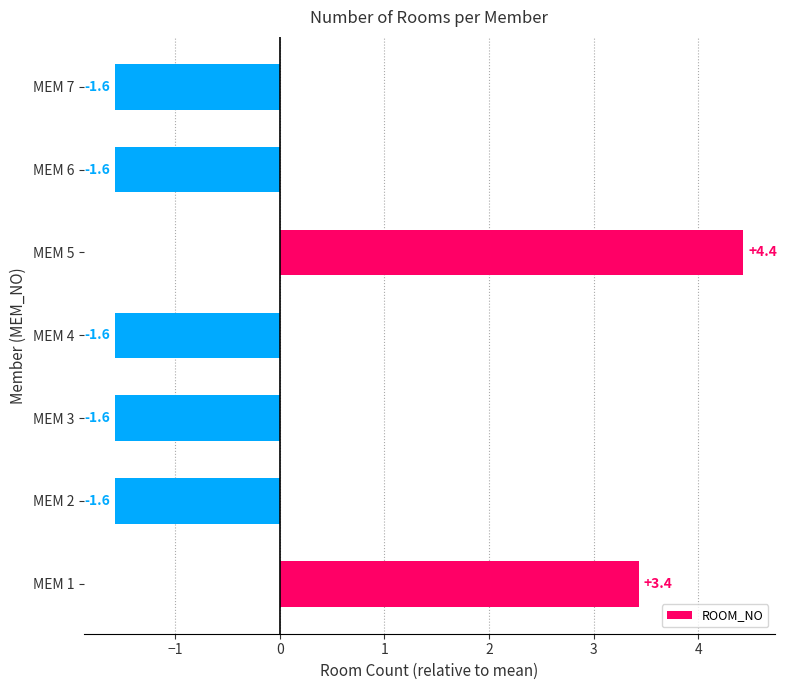

Is it true that the value at MEM 2 is -1.0?

False